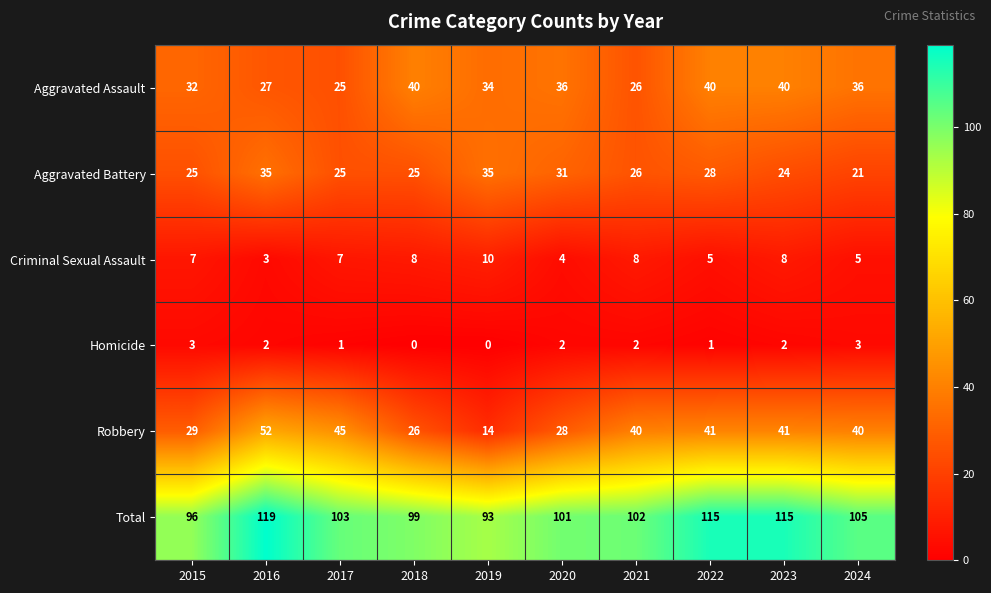

The value of Criminal Sexual Assault at 2016 is 3. True or false?

True